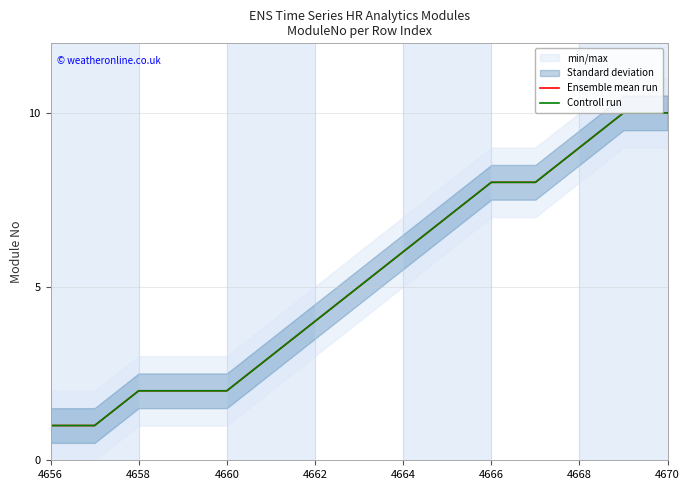

What is the maximum value for Controll run?

10